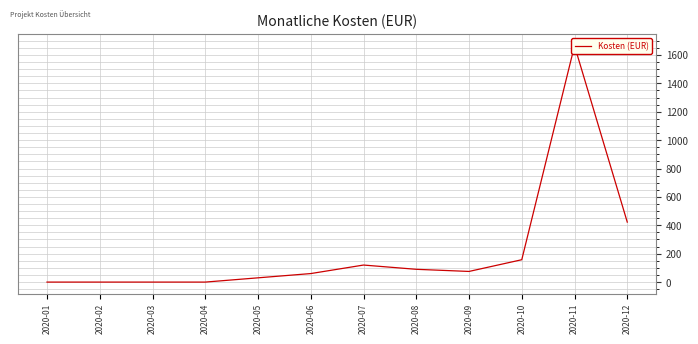

Read the value at 2020-11.

1665.0